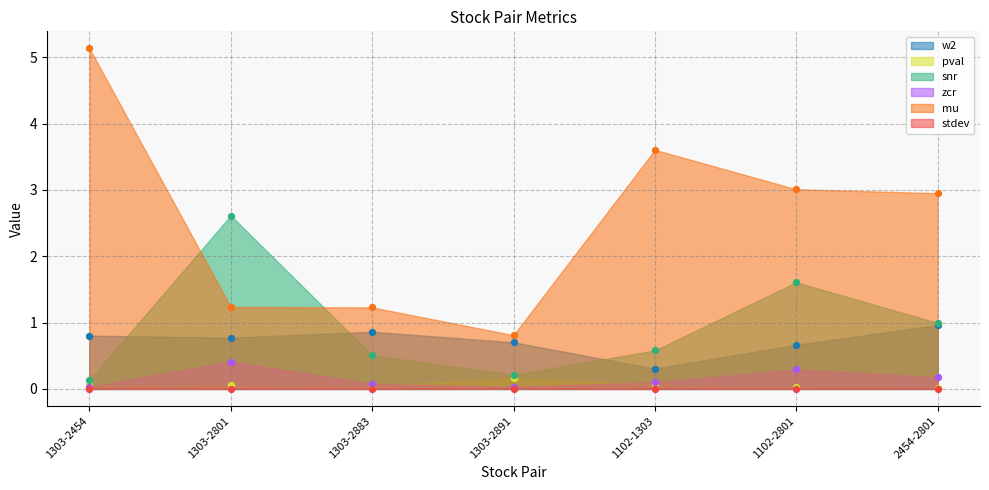

Which series has the largest total across all categories?

mu